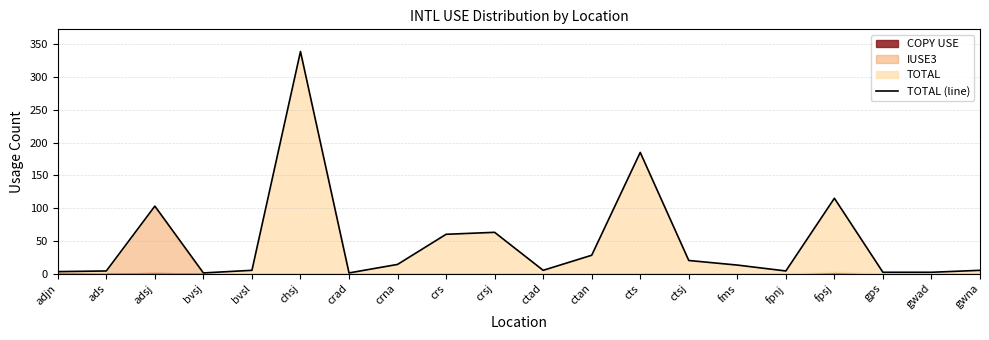

What is the minimum value shown in the chart?

1